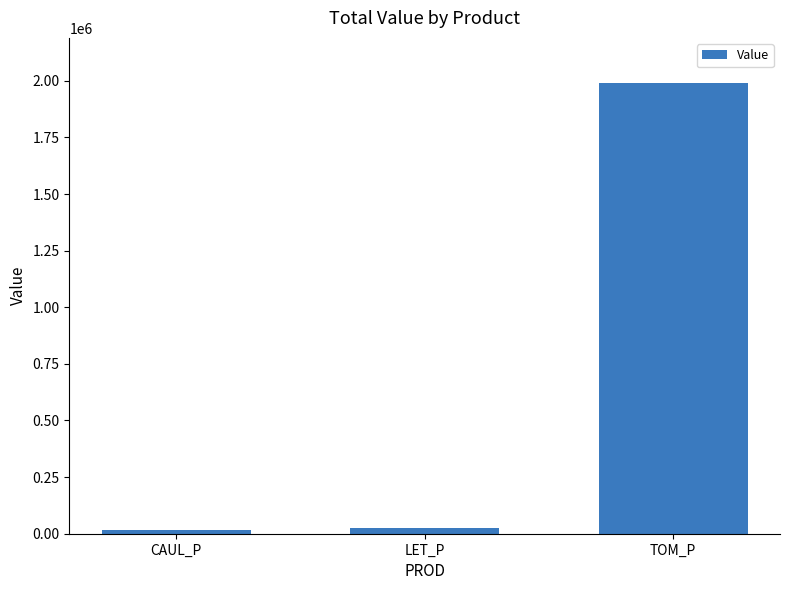

How many values exceed 25939?

2